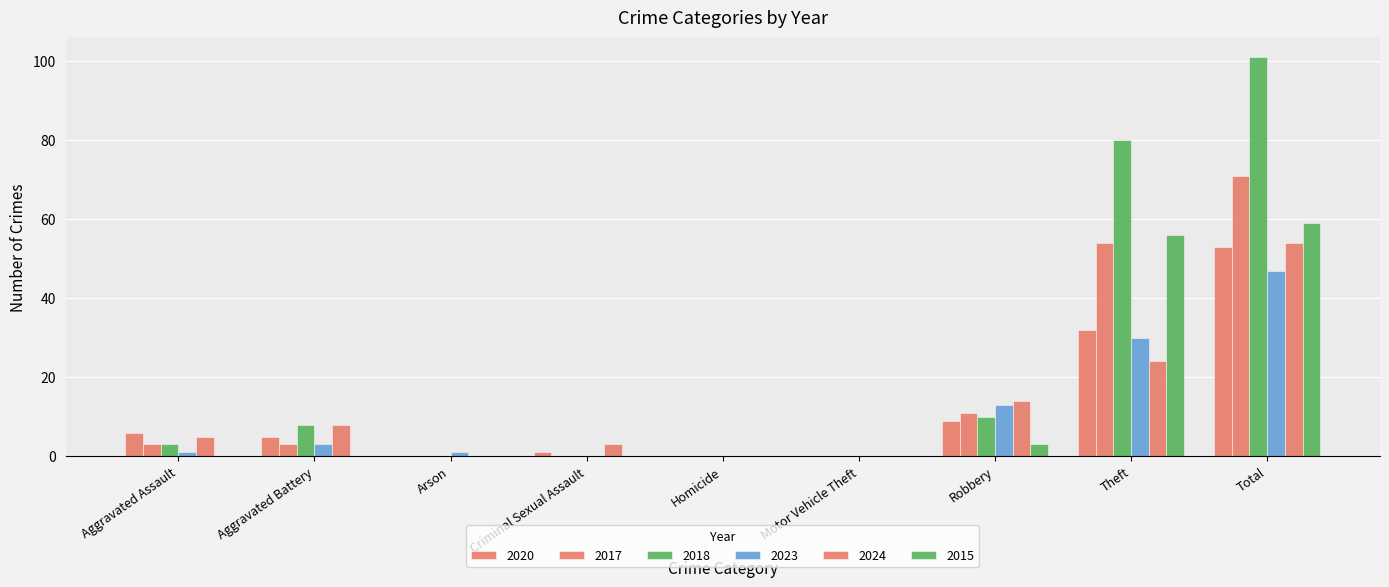

Which category has the lowest value in the 2023 series?

Criminal Sexual Assault